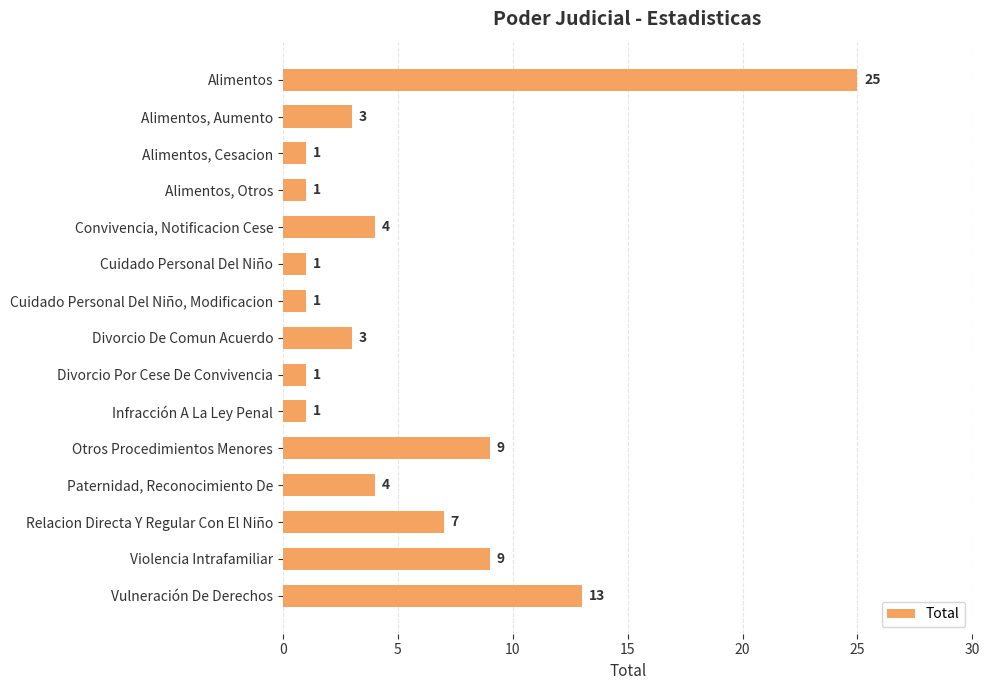

Is it true that the value at Paternidad, Reconocimiento De is 2?

False